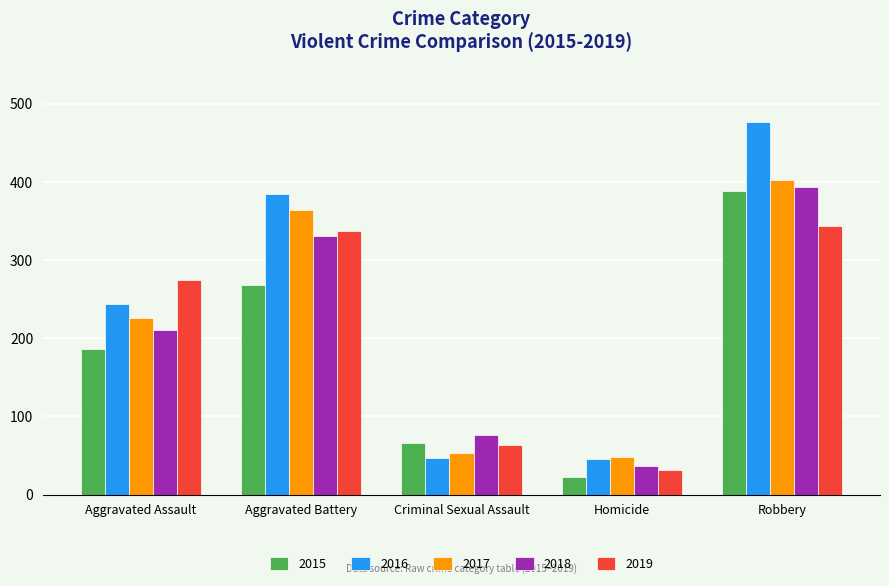

Which series has the largest range (max minus min)?

2016